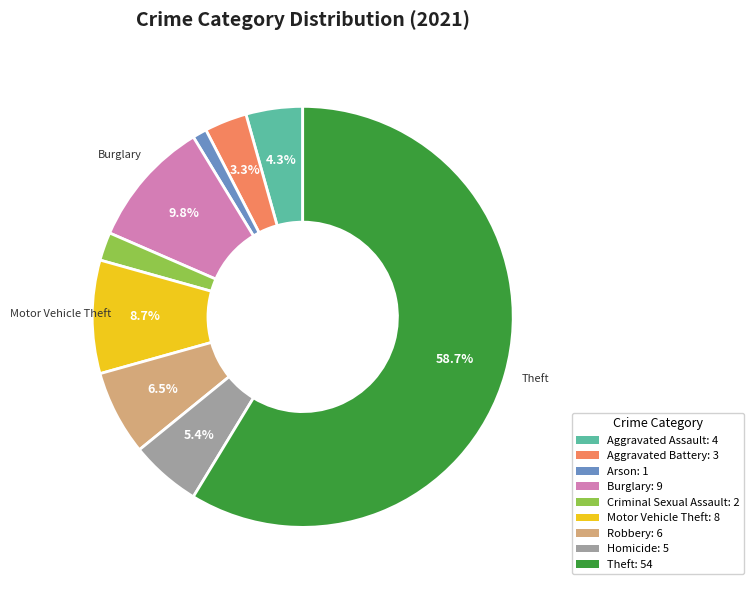

To the nearest percent, what is the difference between the Motor Vehicle Theft and Robbery slice percentages?

2%